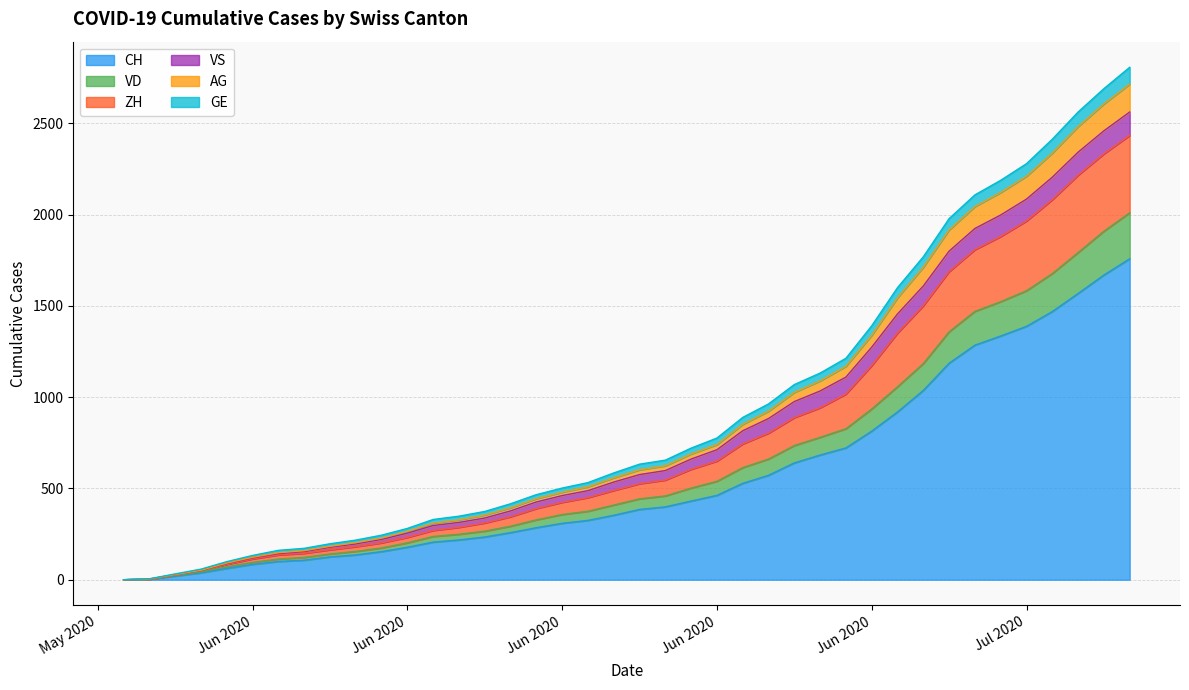

Does the chart display data point markers on the line(s)?

No